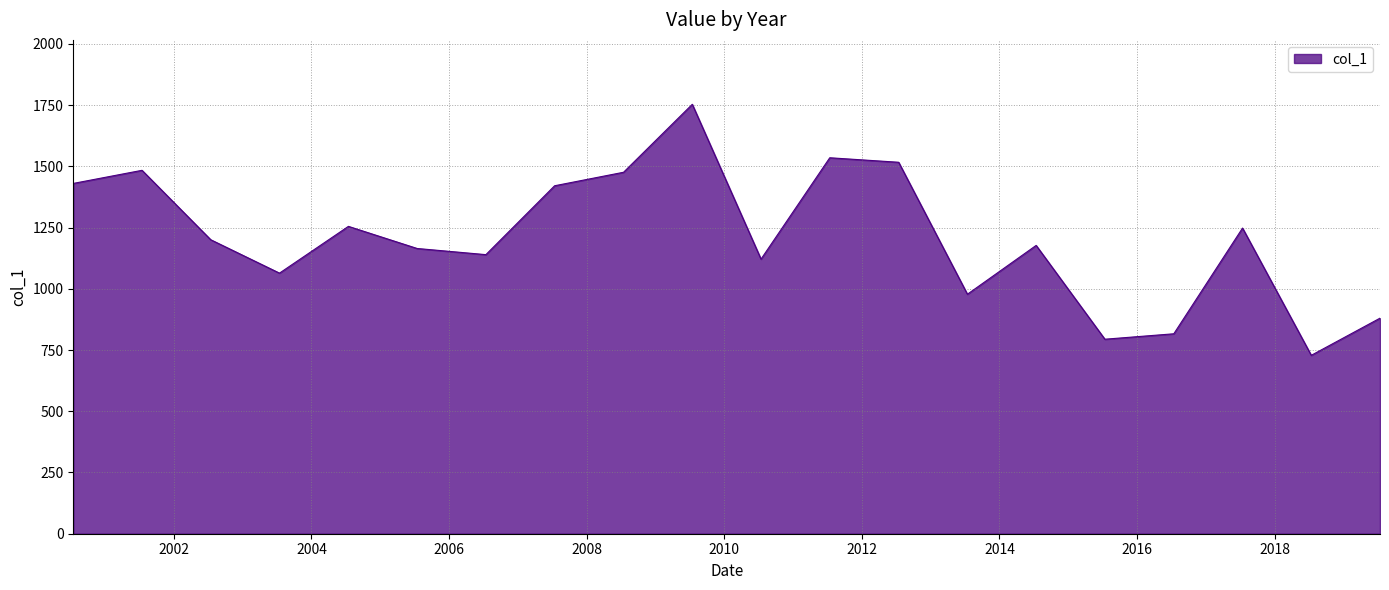

Count the number of categories in the chart.

20